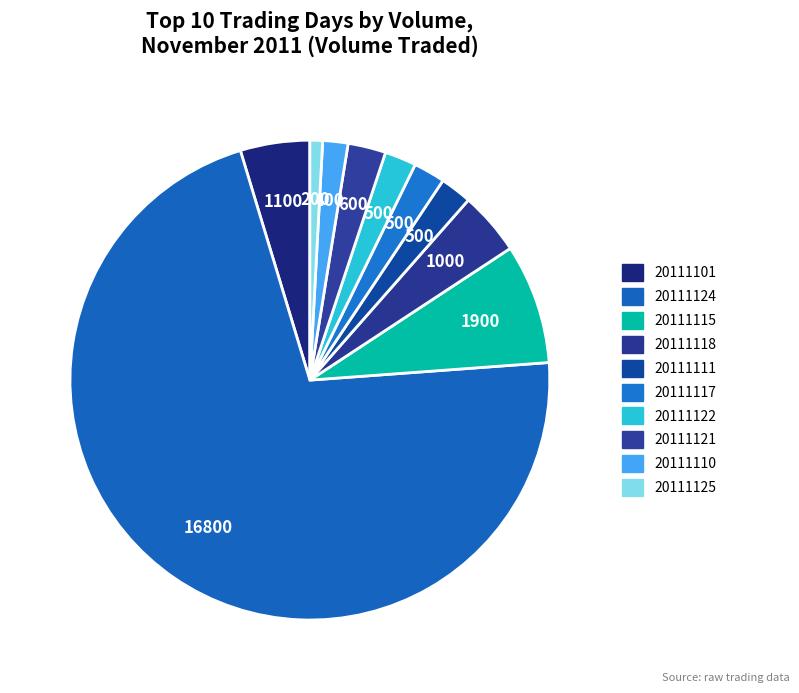

To the nearest percent, what is the difference between the 20111125 and 20111117 slice percentages?

1%